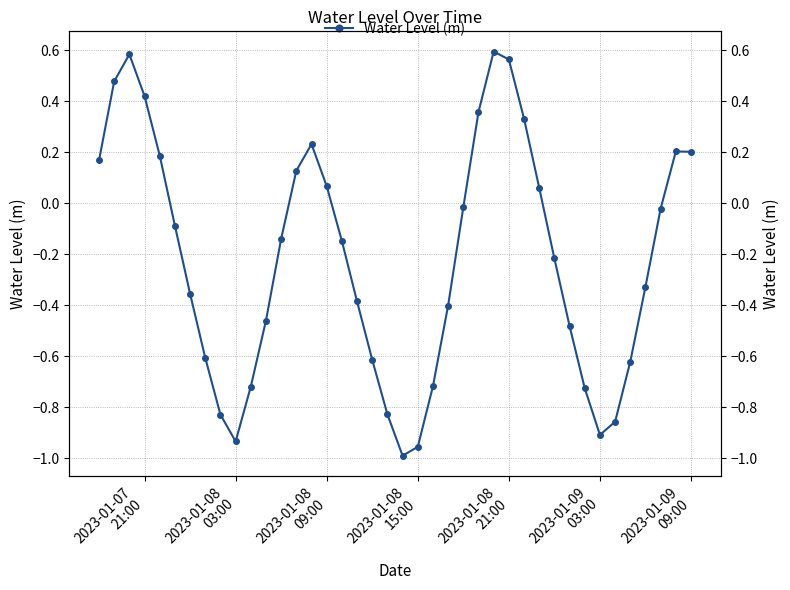

How many data points does each series have?

40